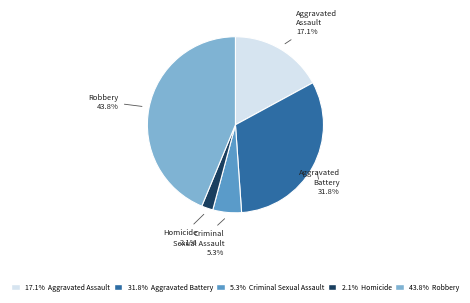

The Robbery slice represents 52% of the pie. True or false?

False